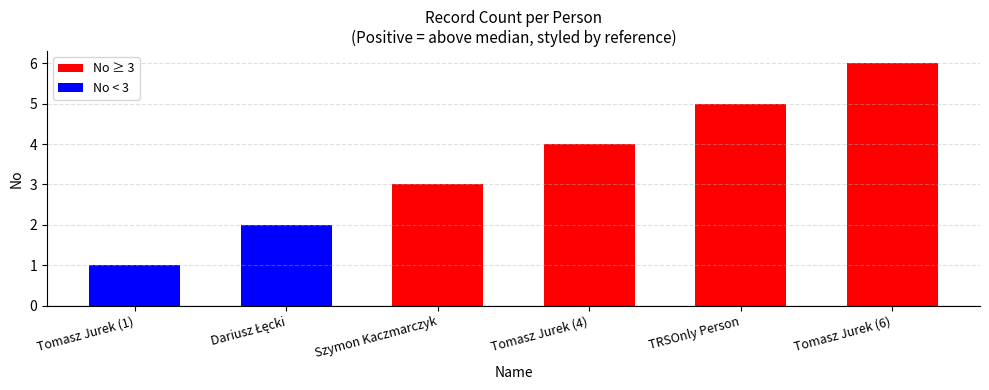

Are the bars horizontal?

No